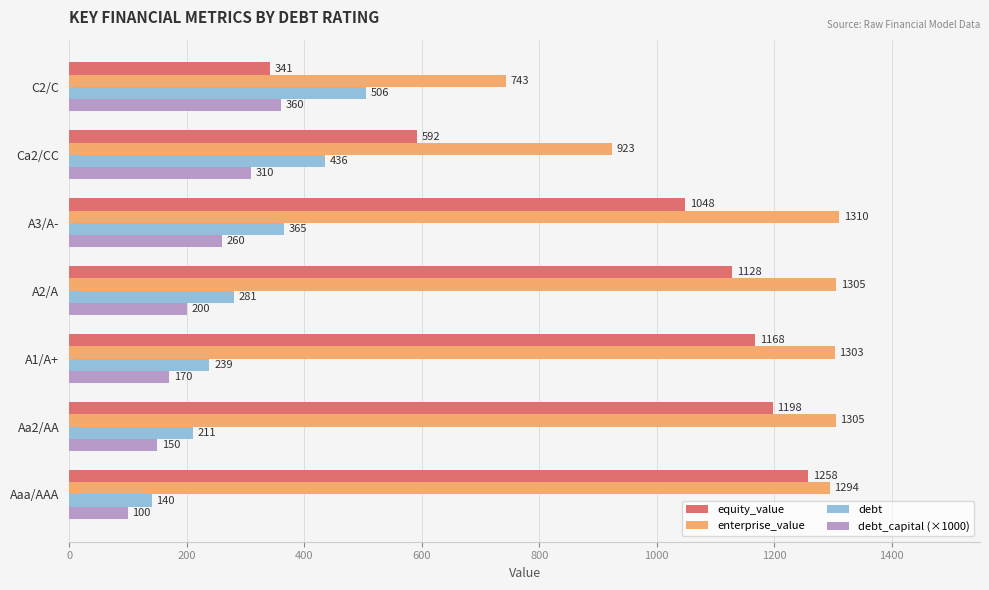

At how many categories does at least one series exceed 515?

7